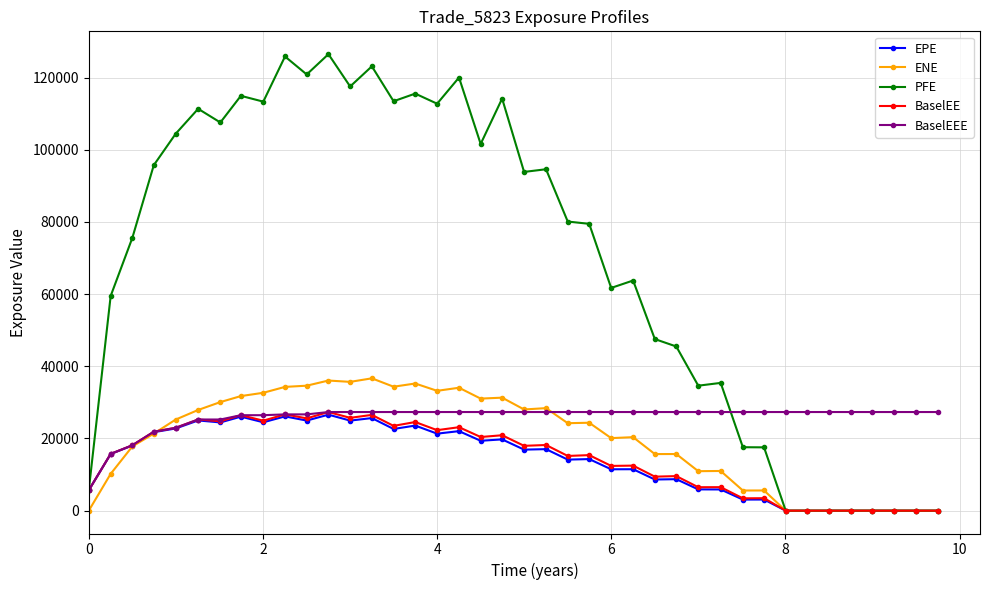

Which series has the largest total across all categories?

PFE